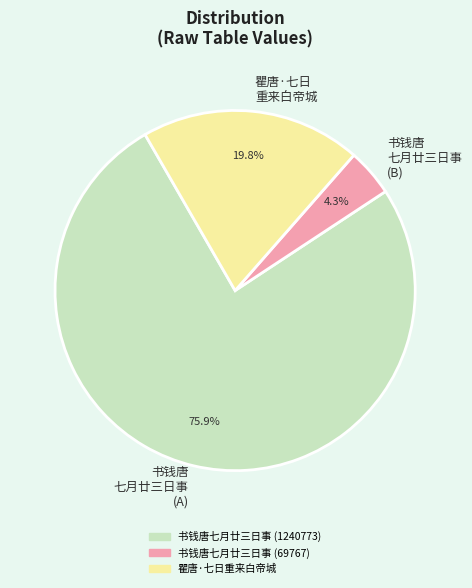

What percentage is NOT represented by 瞿唐·七日 重来白帝城?

80.2%